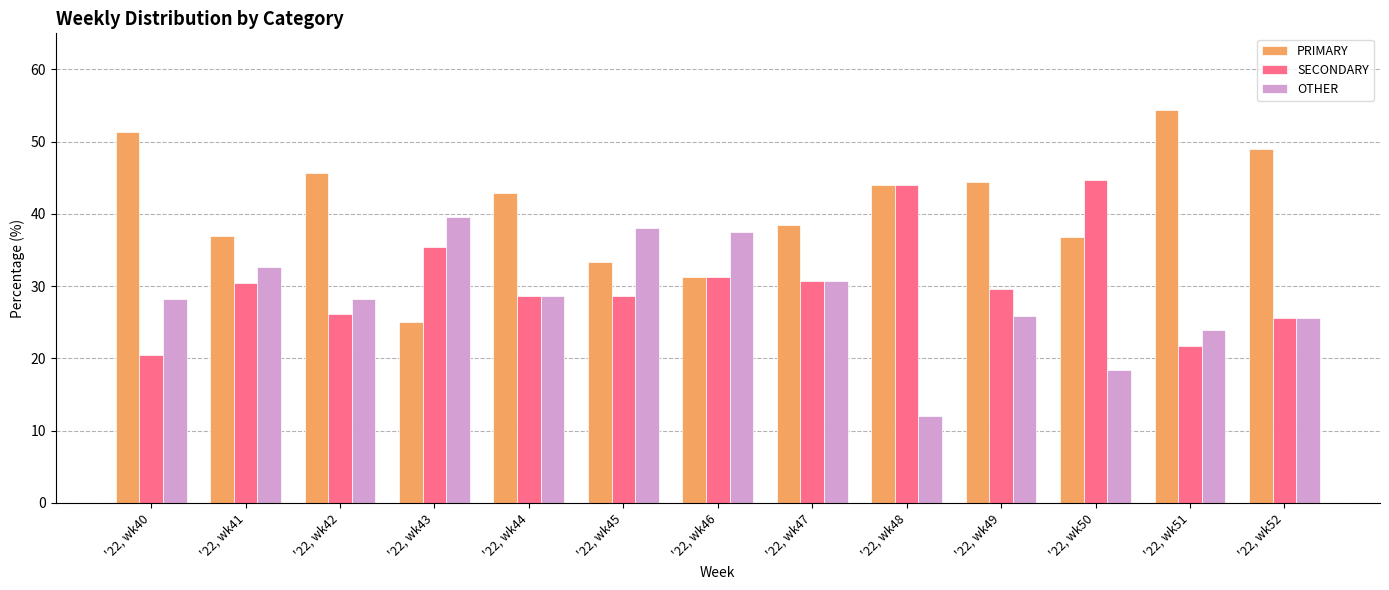

The value of OTHER at '22, wk52 is 13.2. True or false?

False